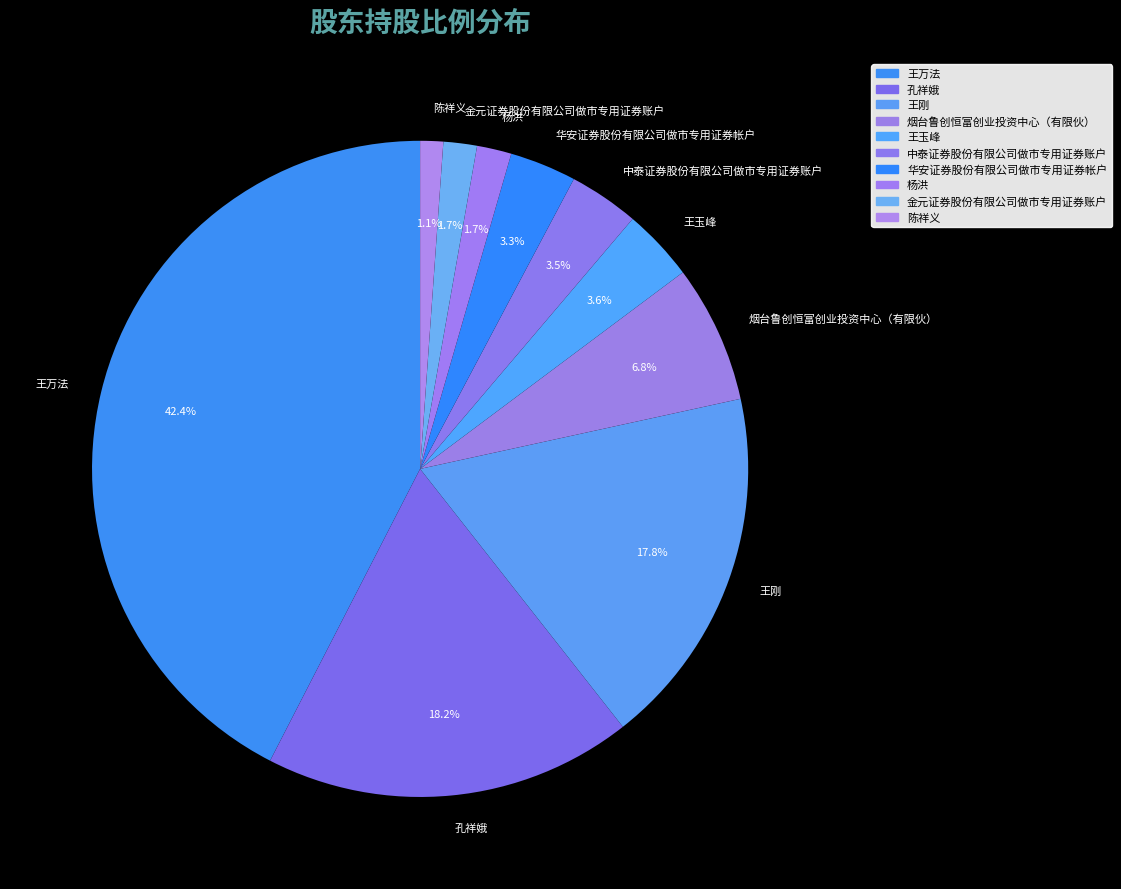

True or false: 王万法 accounts for 36% of the total.

False